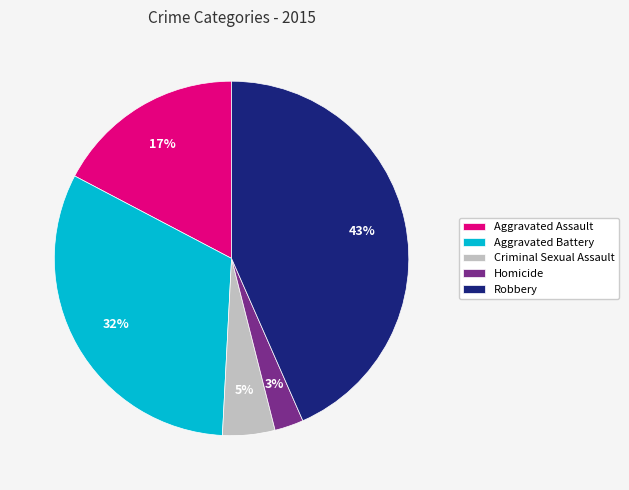

Approximately how many times larger is the value at Homicide compared to Aggravated Battery?

0.1